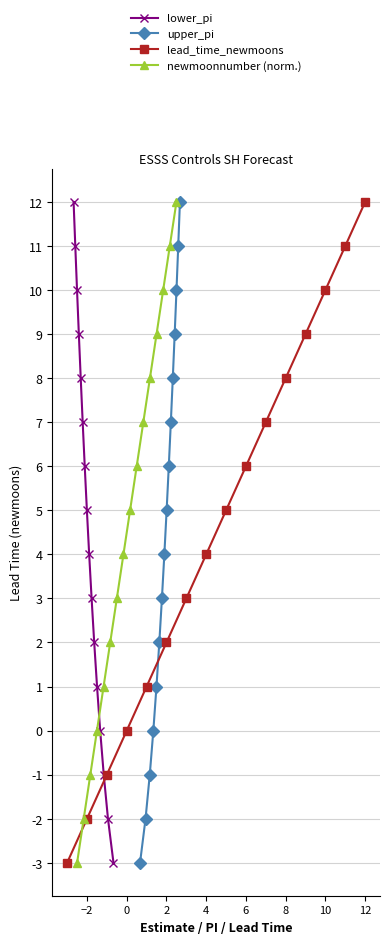

True or false: lead_time_newmoons has more than 0 interior local peaks.

False